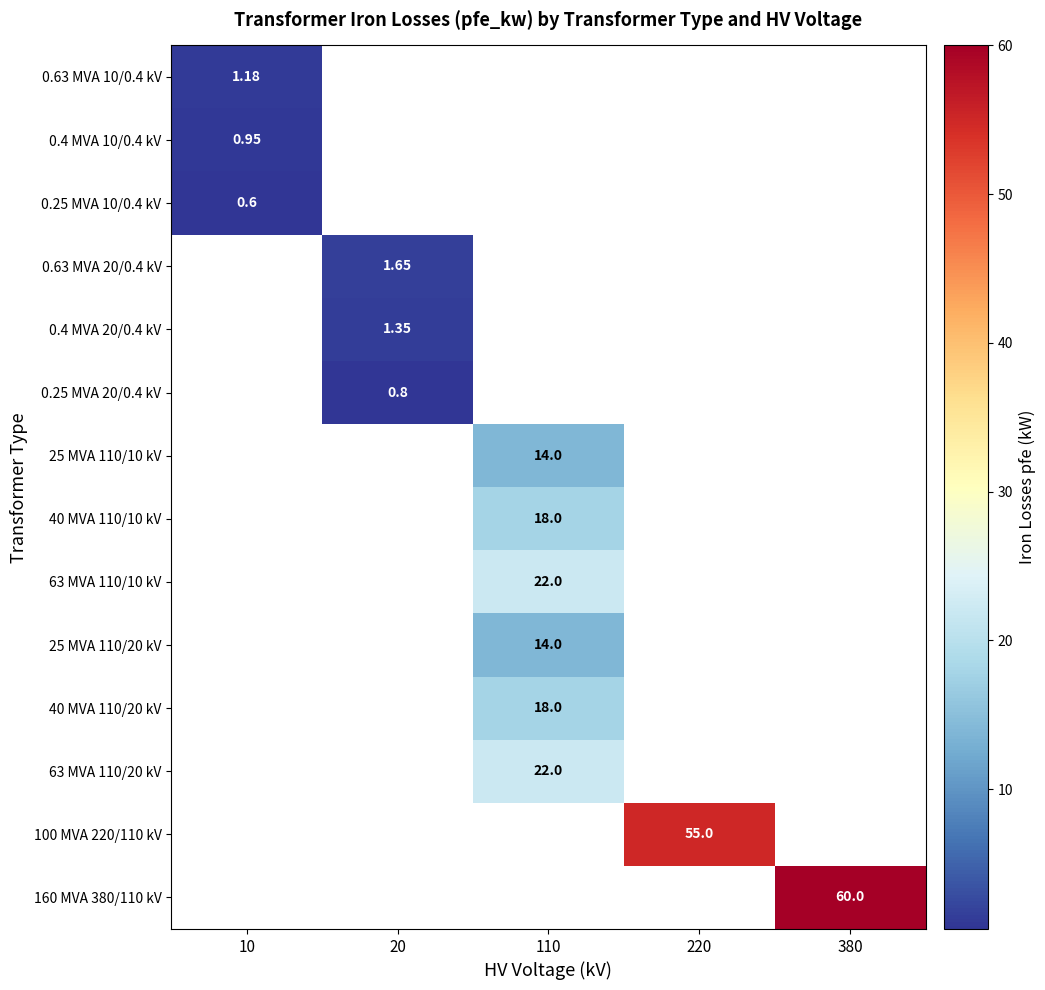

Is the value of 63 MVA 110/10 kV at 110 greater than the value of 100 MVA 220/110 kV at 220?

No